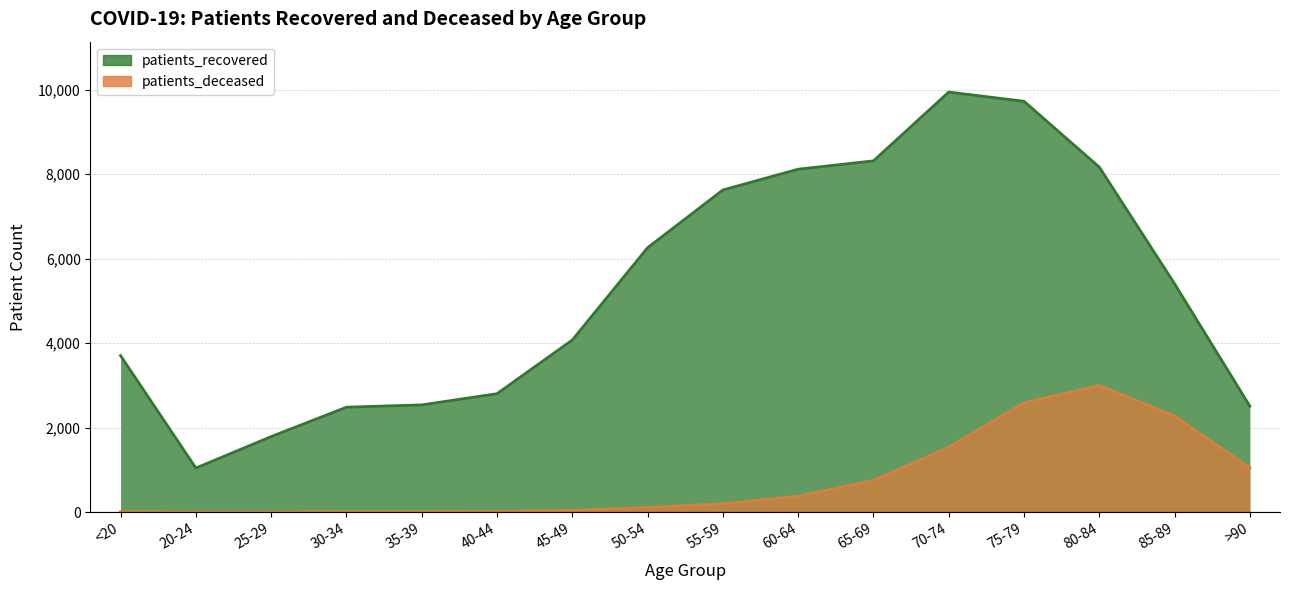

Is it true that patients_deceased equals 2105 at 70-74?

False